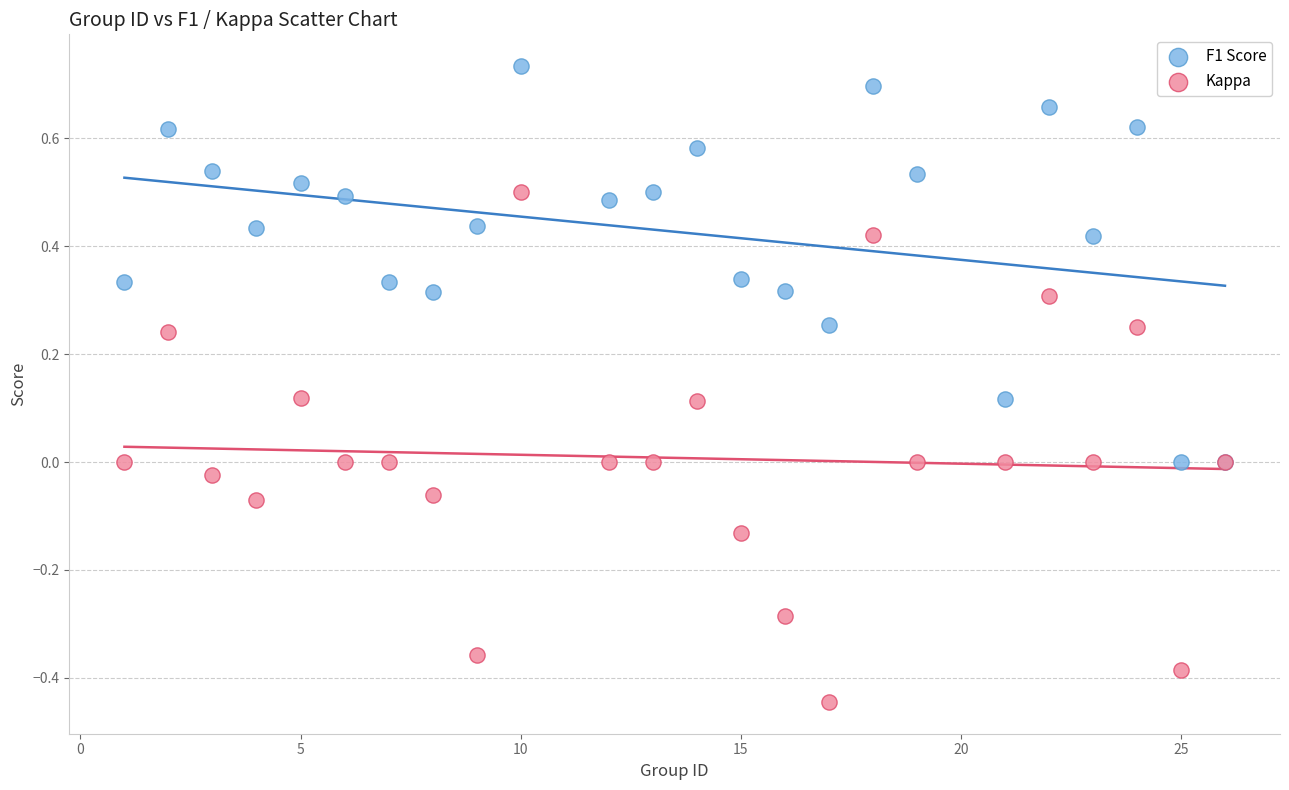

Which series has the largest Y range (max minus min)?

Kappa